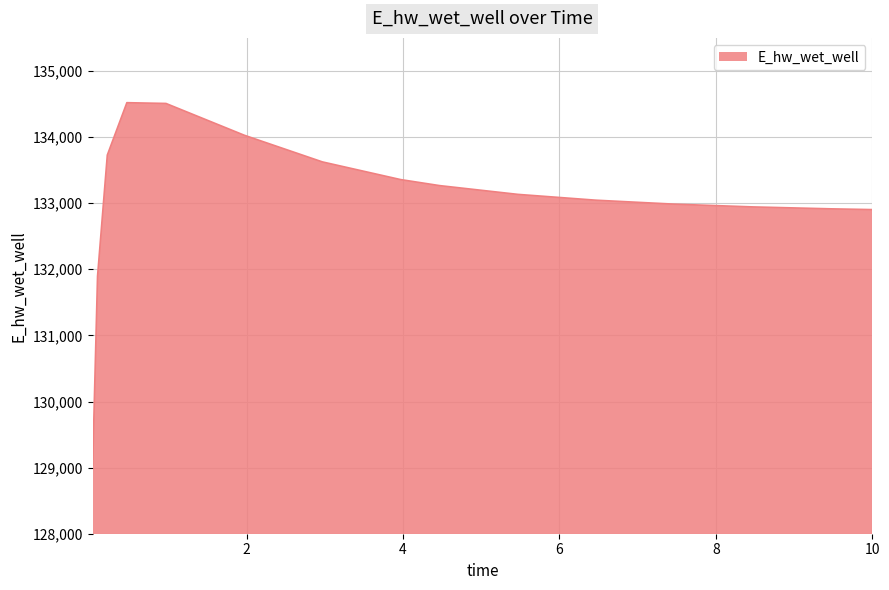

What is the maximum value shown in the chart?

134520.0